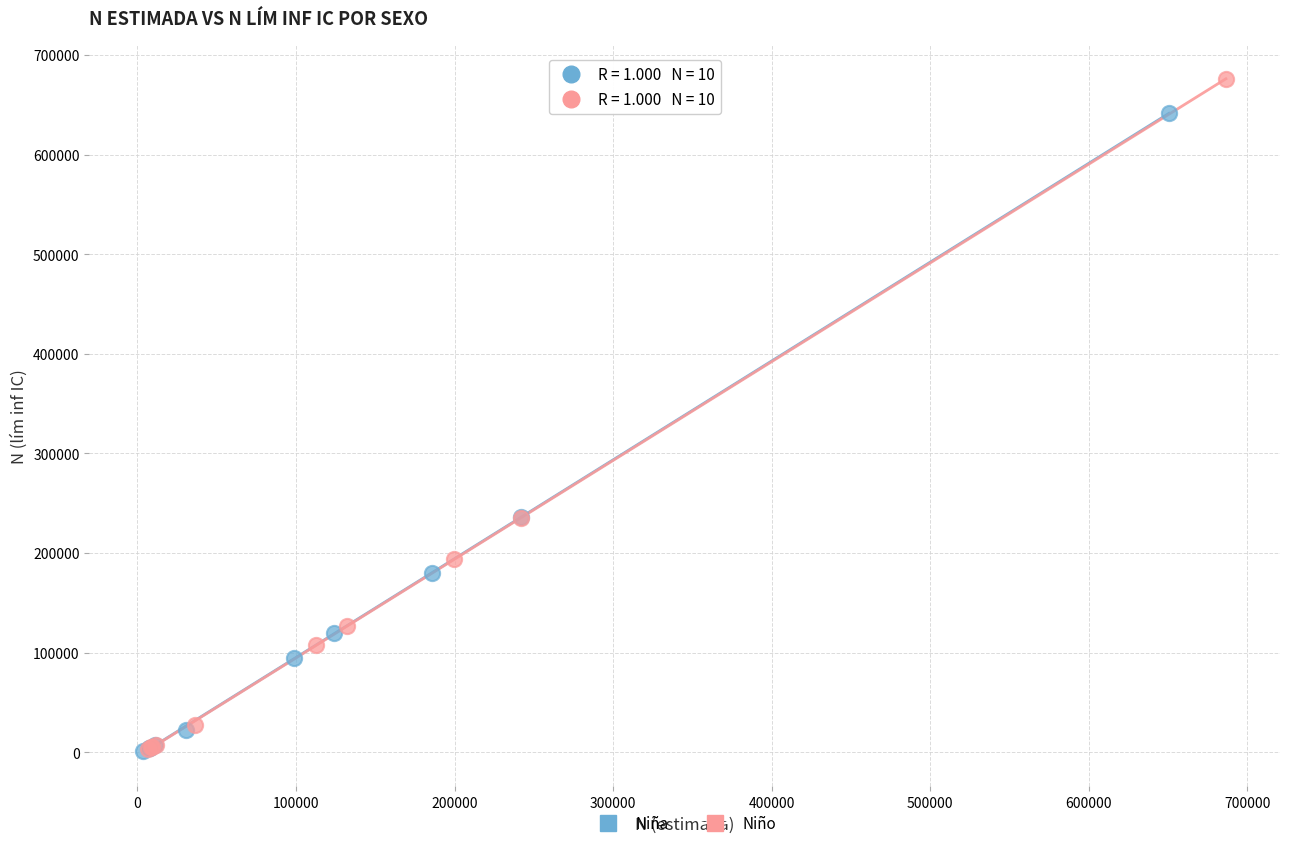

Which series contains the highest Y value?

Niño